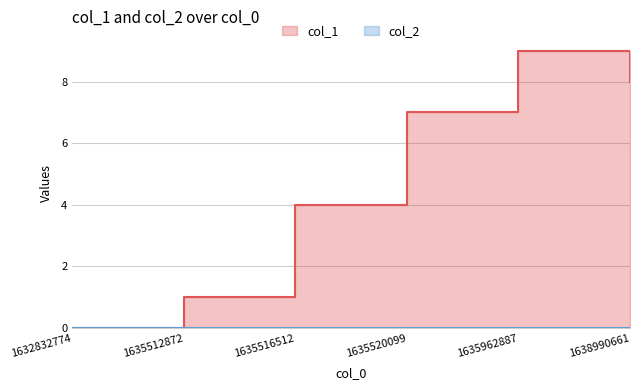

What is the sum of all values?

29